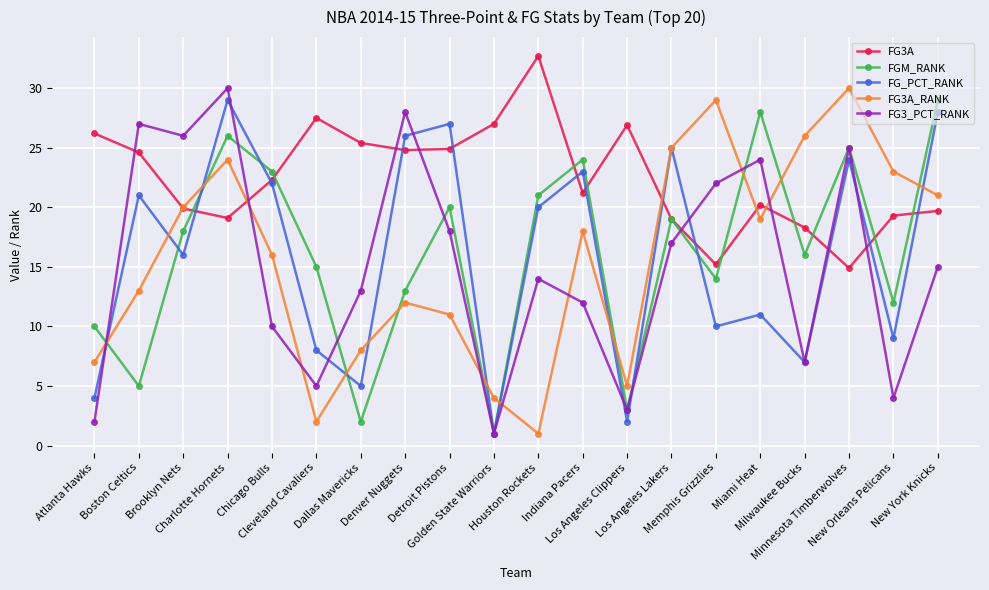

The value of FG_PCT_RANK at Minnesota Timberwolves is 41.9. True or false?

False